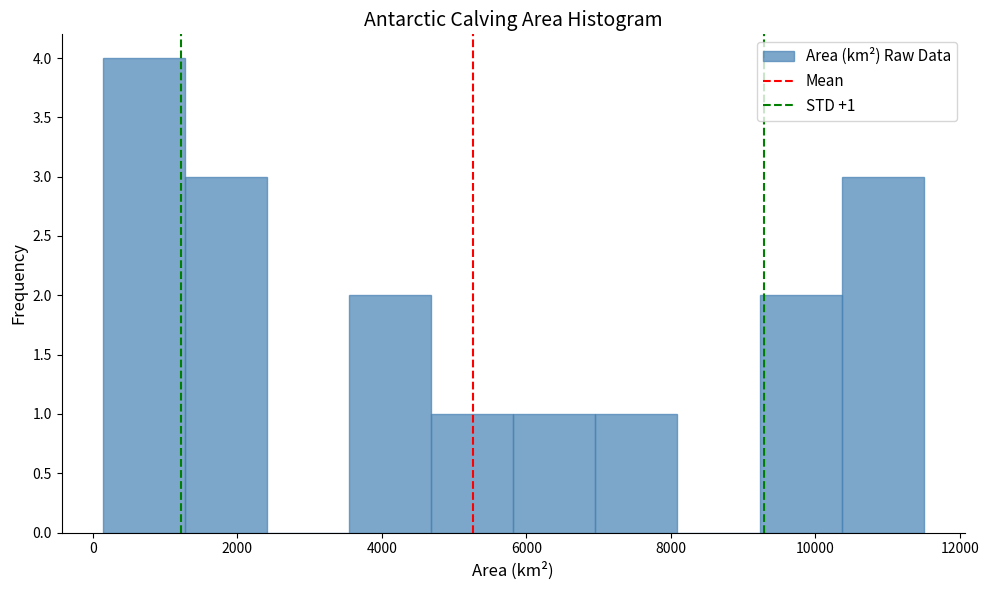

Over which range of the x-axis is the bar tallest?

200 to 1200